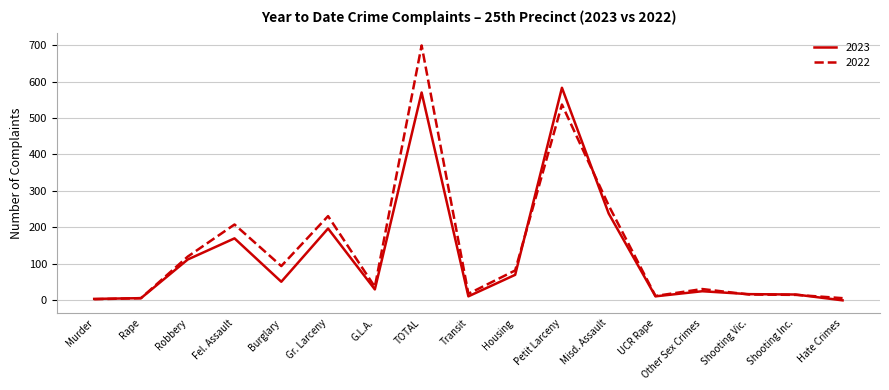

The 2023 series shows 143 at TOTAL. True or false?

False